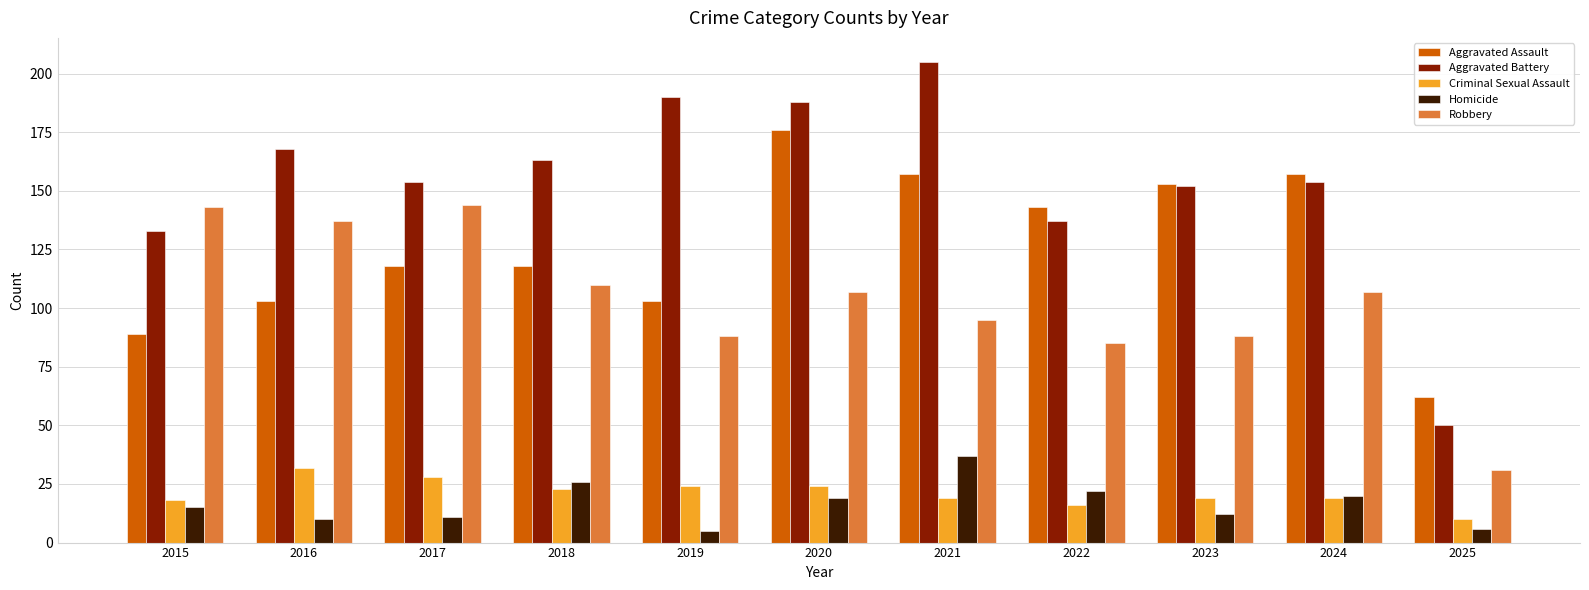

The value of Criminal Sexual Assault at 2022 is 8. True or false?

False